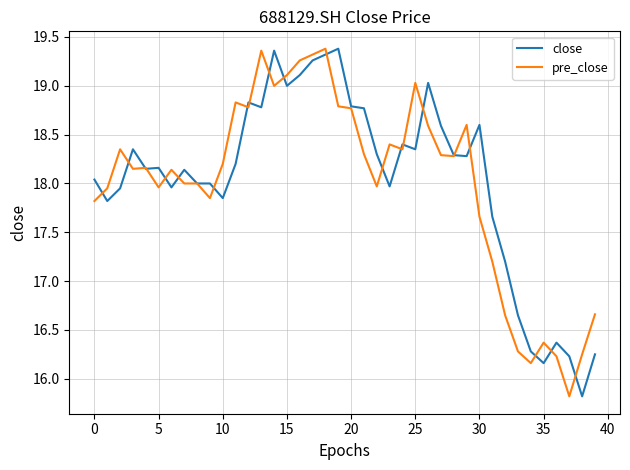

What is the smallest value displayed?

15.8